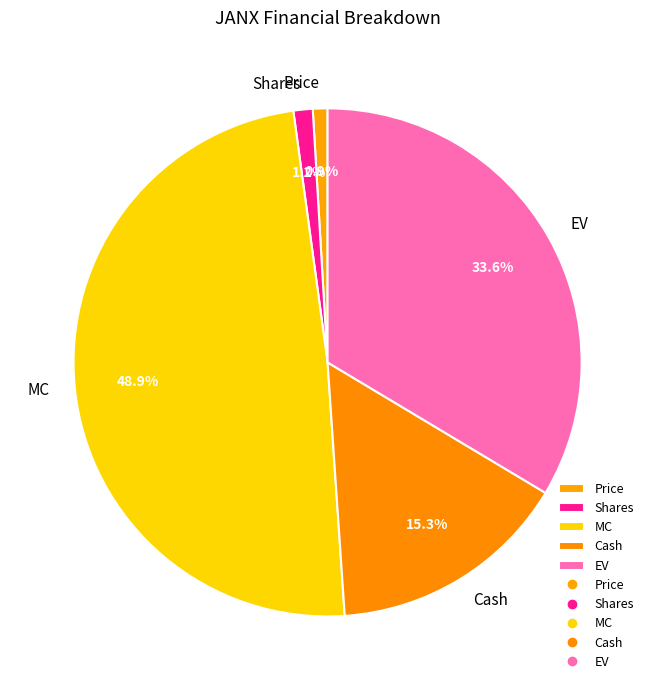

How many slices are in this pie chart?

5